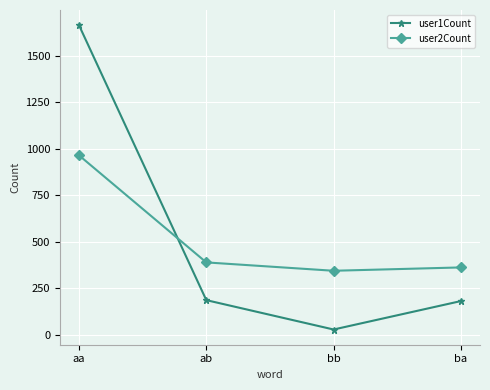

What position from the right is ab?

3